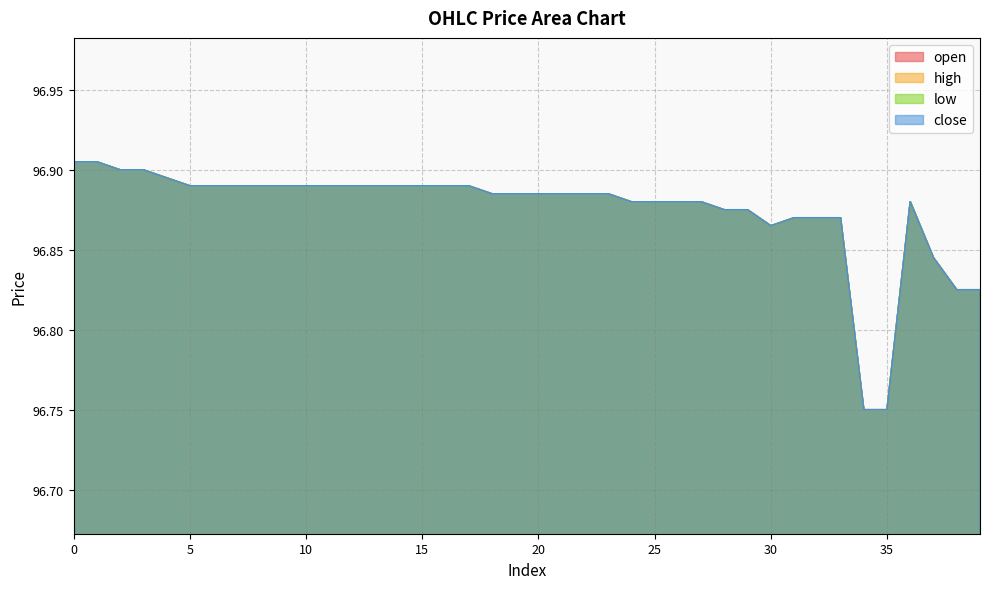

At how many categories does at least one series exceed 96?

40